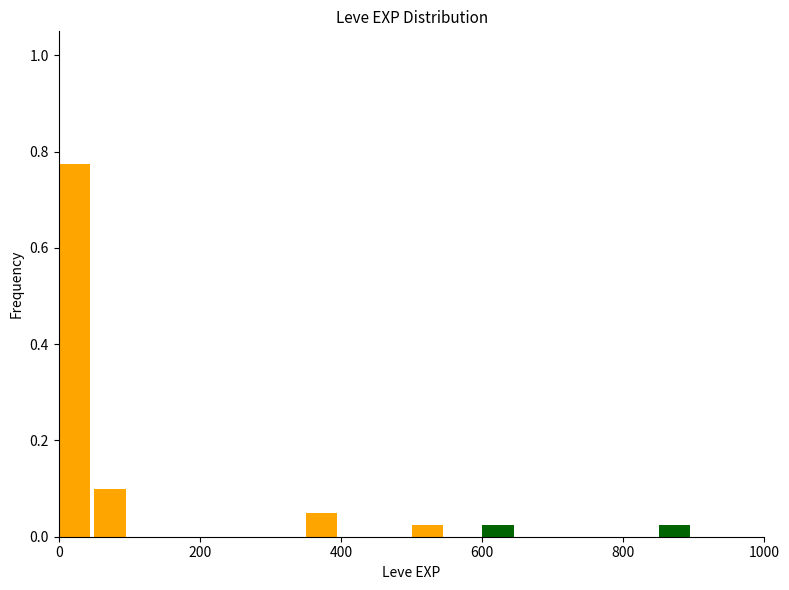

Around what value on the x-axis is the tallest bar? Give the approximate position of its centre, as read against the axis.

20